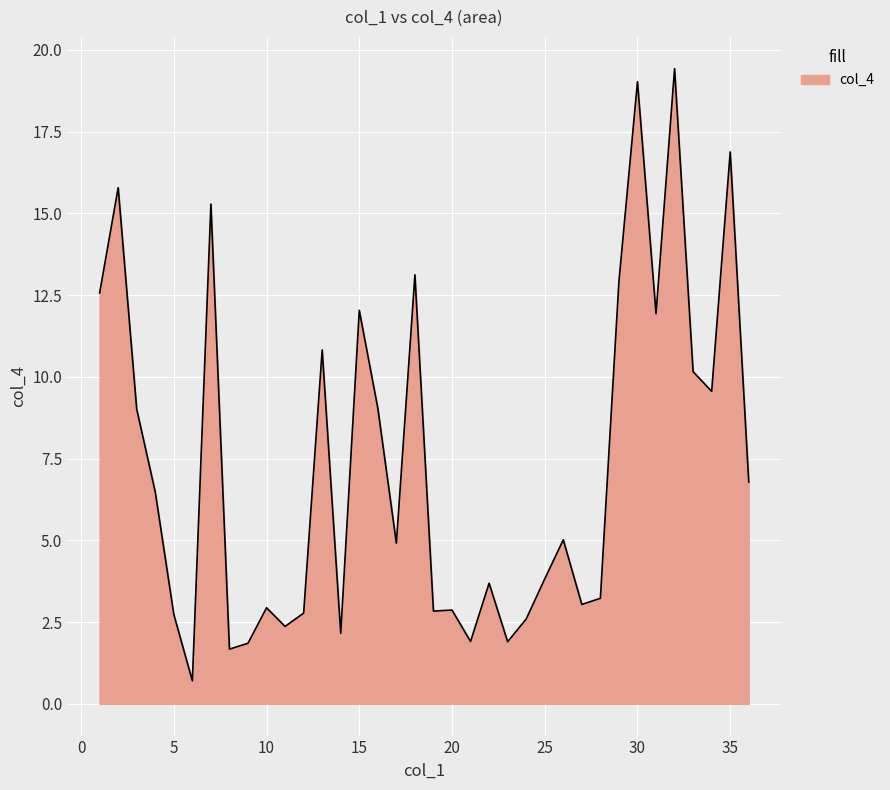

What is the greatest value displayed?

19.4